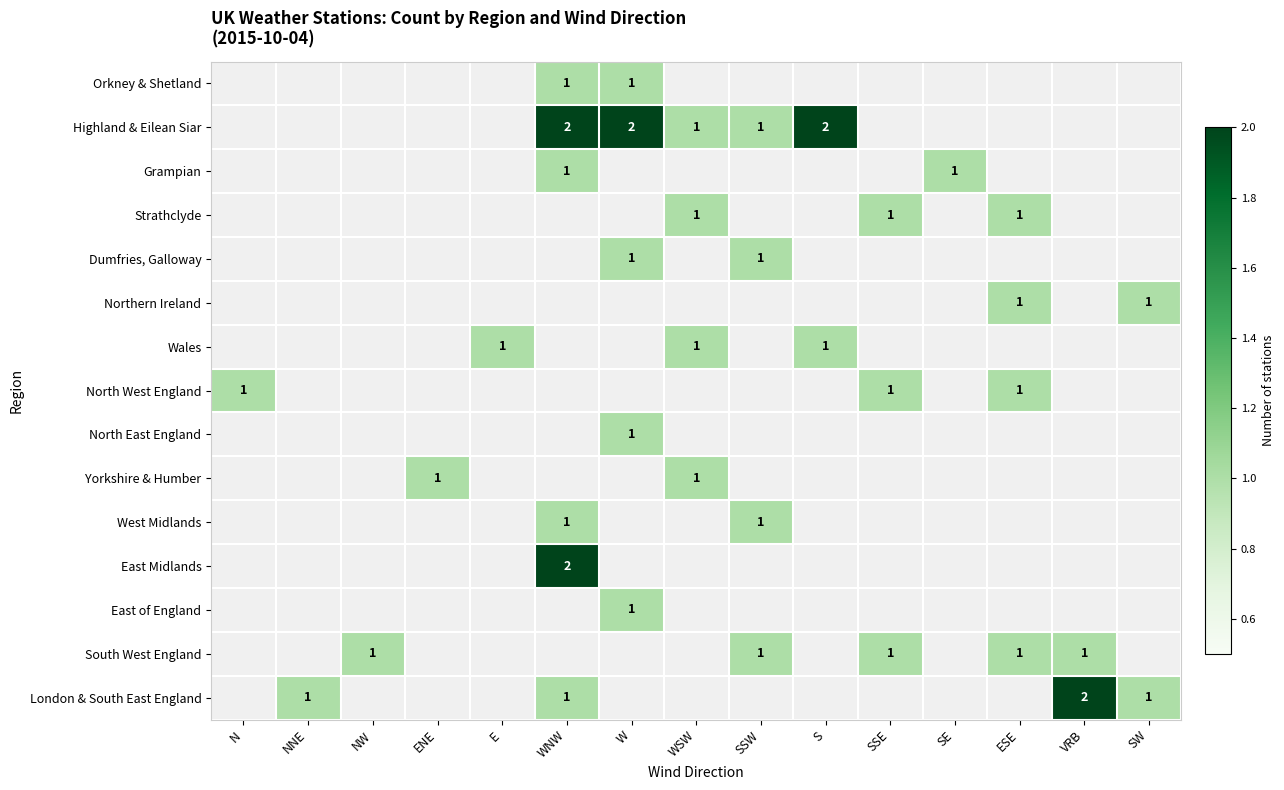

How many series are shown in this chart?

15